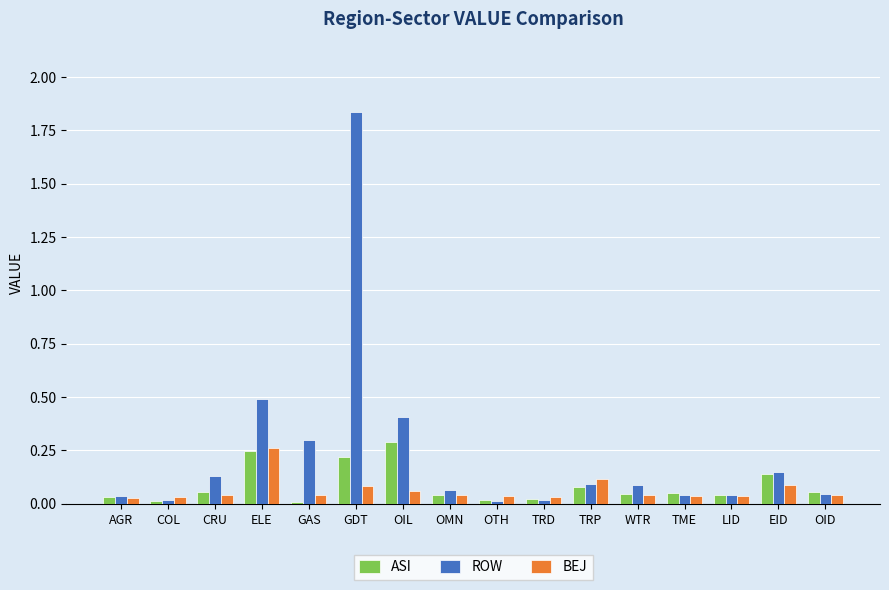

What is the total value across all series at GDT?

2.1